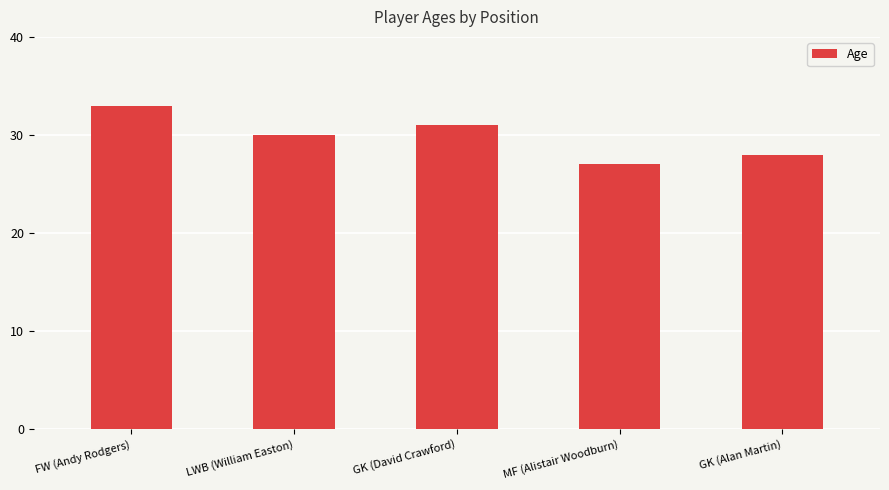

What is the sum of all values?

149